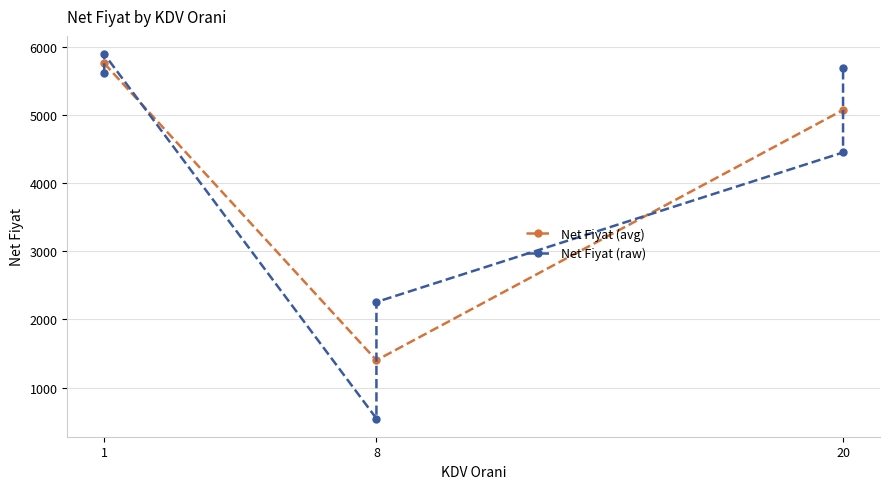

What is the value of the Net Fiyat (avg) point at the 3rd from the left?

5074.6